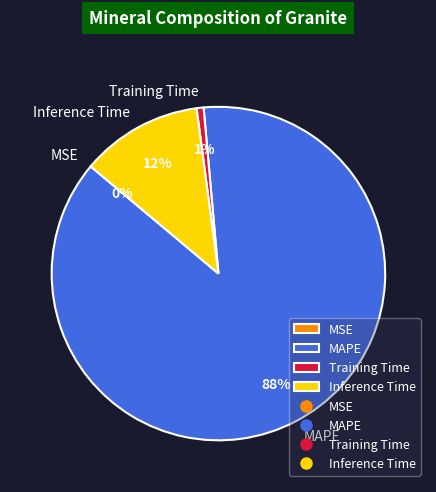

True or false: Inference Time accounts for 22% of the total.

False